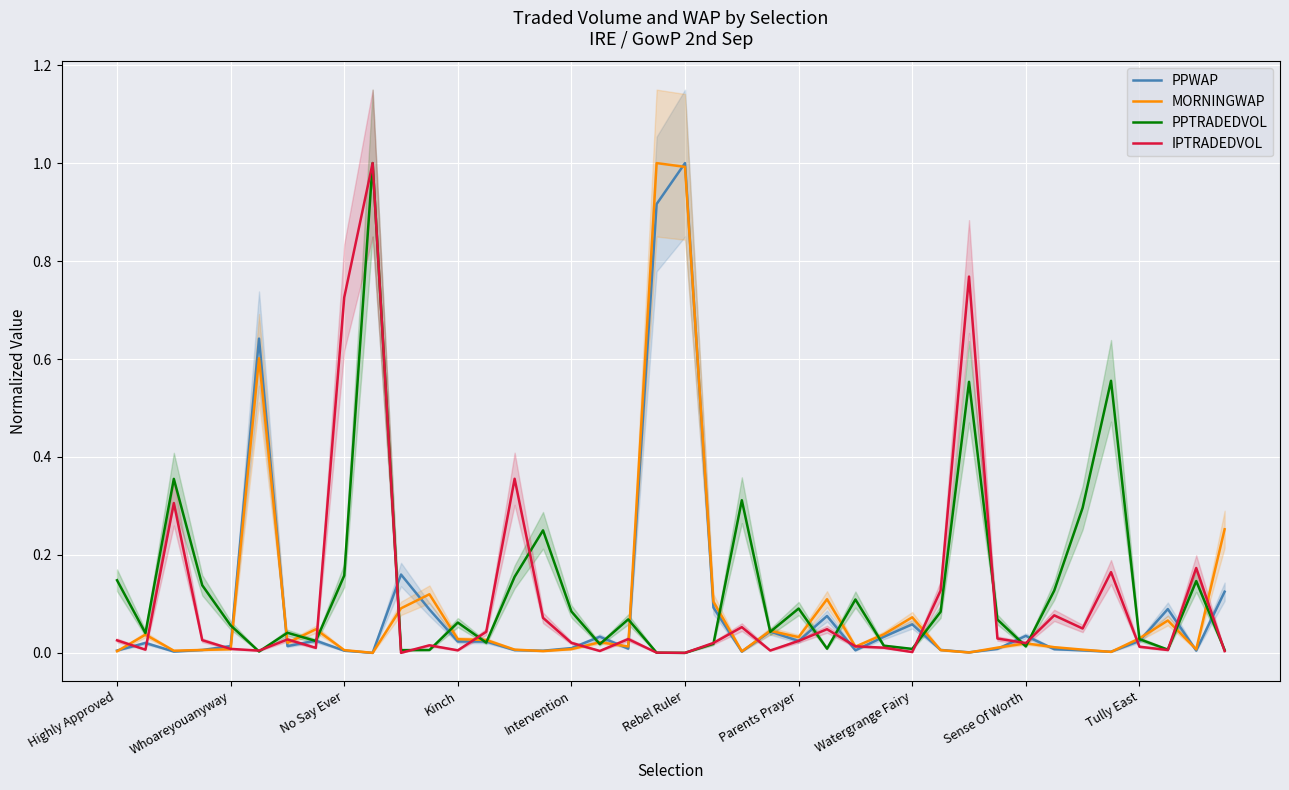

What position from the right is 22?

18